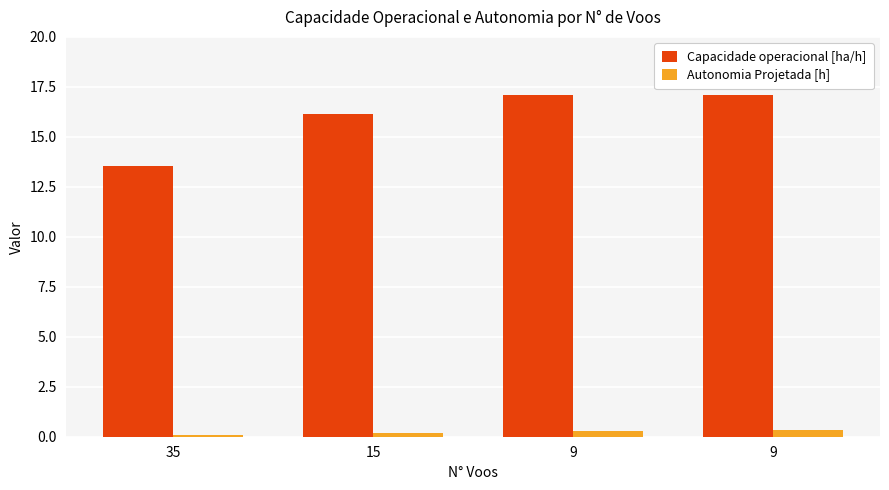

At how many categories does at least one series exceed 4?

4